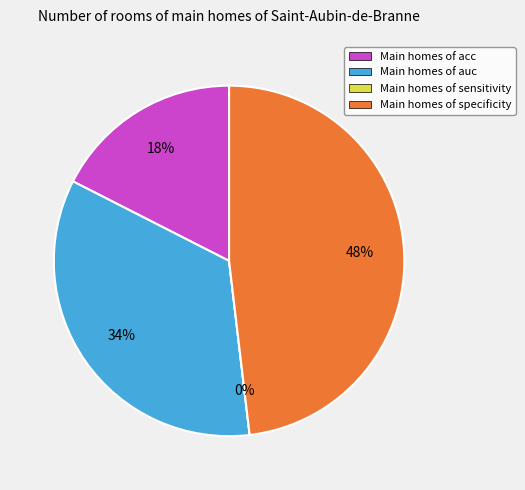

To the nearest percent, what is the average slice percentage?

25%